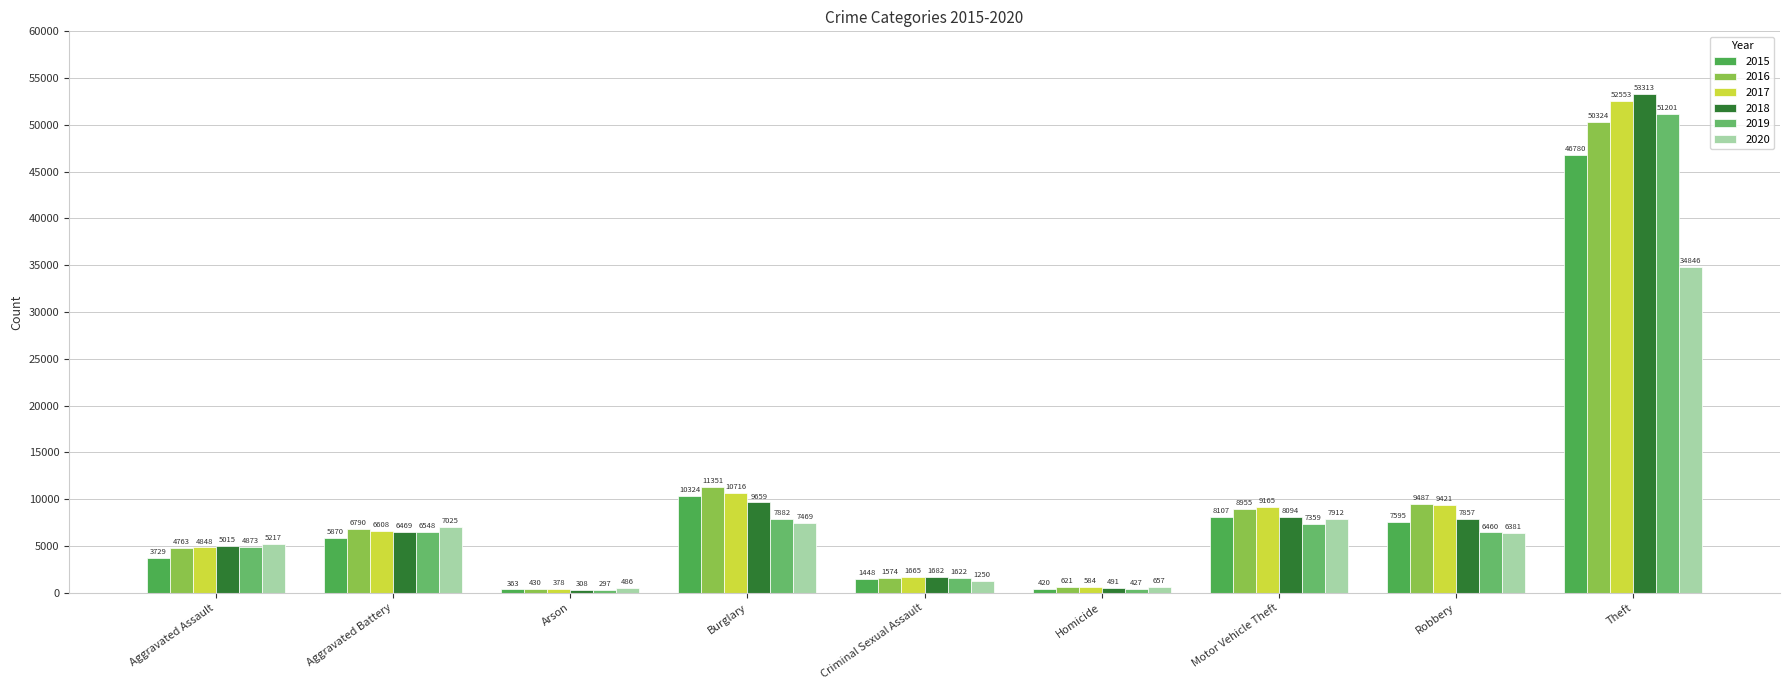

Reading right to left, extract all data points from this chart.

2015: Theft=46780	Robbery=7595	Motor Vehicle Theft=8107	Homicide=420	Criminal Sexual Assault=1448	Burglary=10324	Arson=363	Aggravated Battery=5870	Aggravated Assault=3729
2016: Theft=50324	Robbery=9487	Motor Vehicle Theft=8955	Homicide=621	Criminal Sexual Assault=1574	Burglary=11351	Arson=430	Aggravated Battery=6790	Aggravated Assault=4763
2017: Theft=52553	Robbery=9421	Motor Vehicle Theft=9165	Homicide=584	Criminal Sexual Assault=1665	Burglary=10716	Arson=378	Aggravated Battery=6608	Aggravated Assault=4848
2018: Theft=53313	Robbery=7857	Motor Vehicle Theft=8094	Homicide=491	Criminal Sexual Assault=1682	Burglary=9659	Arson=308	Aggravated Battery=6469	Aggravated Assault=5015
2019: Theft=51201	Robbery=6460	Motor Vehicle Theft=7359	Homicide=427	Criminal Sexual Assault=1622	Burglary=7882	Arson=297	Aggravated Battery=6548	Aggravated Assault=4873
2020: Theft=34846	Robbery=6381	Motor Vehicle Theft=7912	Homicide=657	Criminal Sexual Assault=1250	Burglary=7469	Arson=486	Aggravated Battery=7025	Aggravated Assault=5217